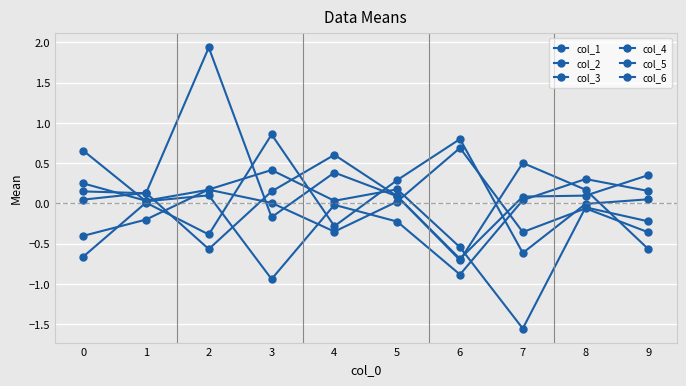

What is the total value across all series at 8?

0.5